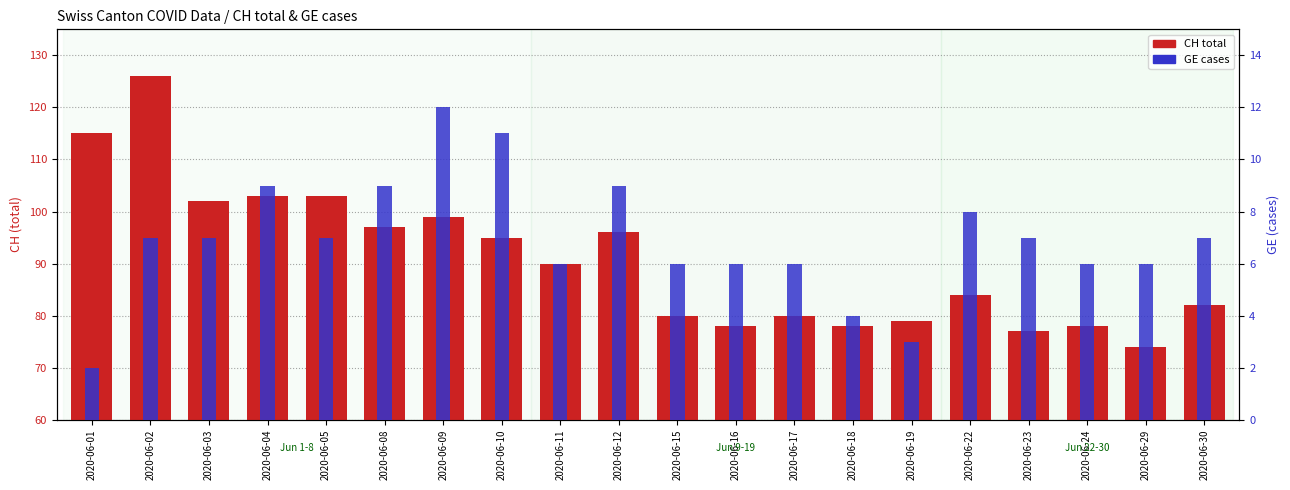

Rank the categories by CH total value from lowest to highest.

2020-06-29, 2020-06-23, 2020-06-16, 2020-06-18, 2020-06-24, 2020-06-19, 2020-06-15, 2020-06-17, 2020-06-30, 2020-06-22, 2020-06-11, 2020-06-10, 2020-06-12, 2020-06-08, 2020-06-09, 2020-06-03, 2020-06-04, 2020-06-05, 2020-06-01, 2020-06-02